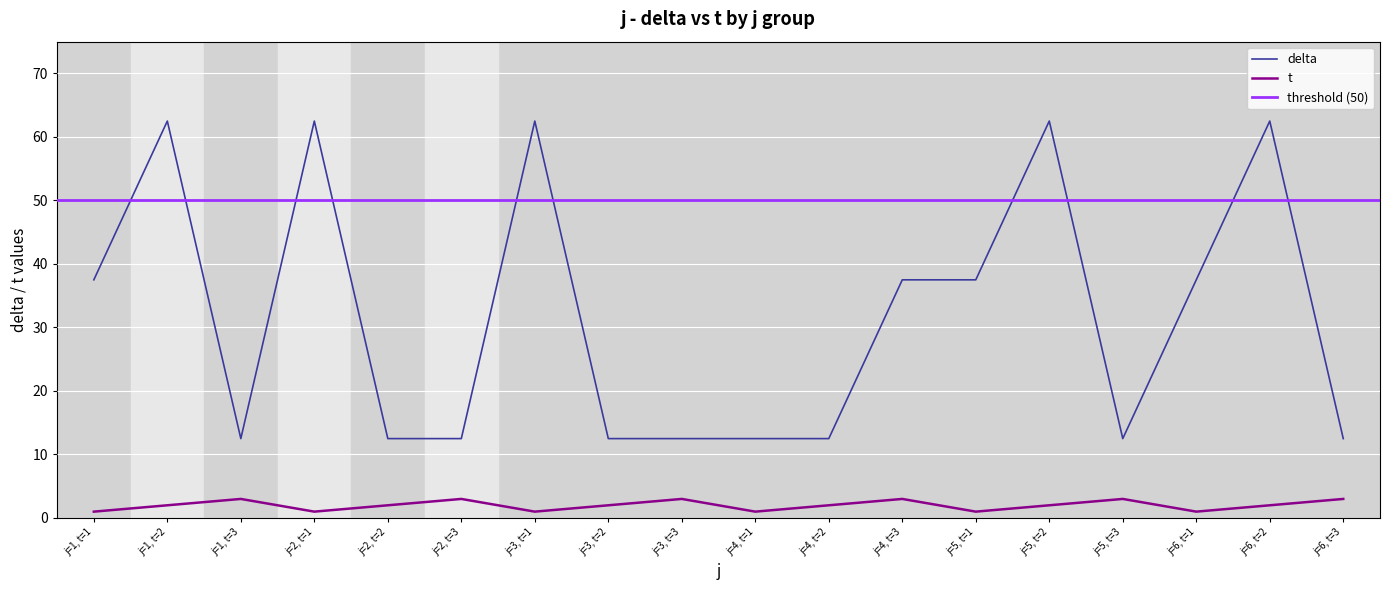

What is the maximum value for t?

3.0